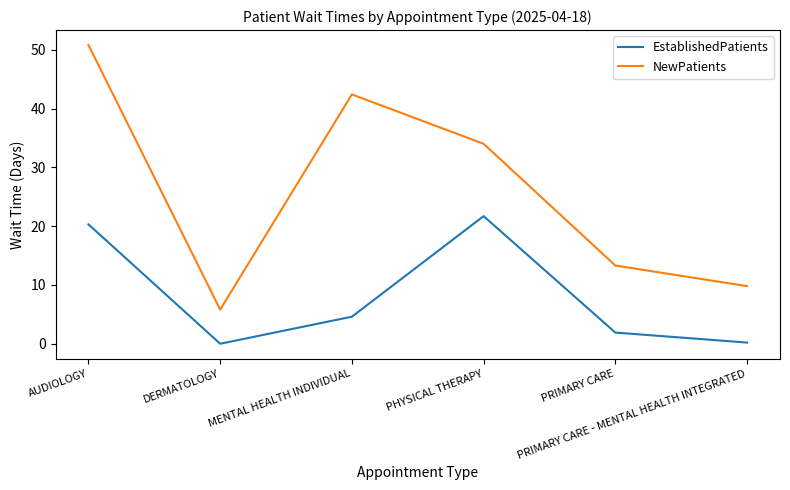

Does the chart have visible grid lines?

No